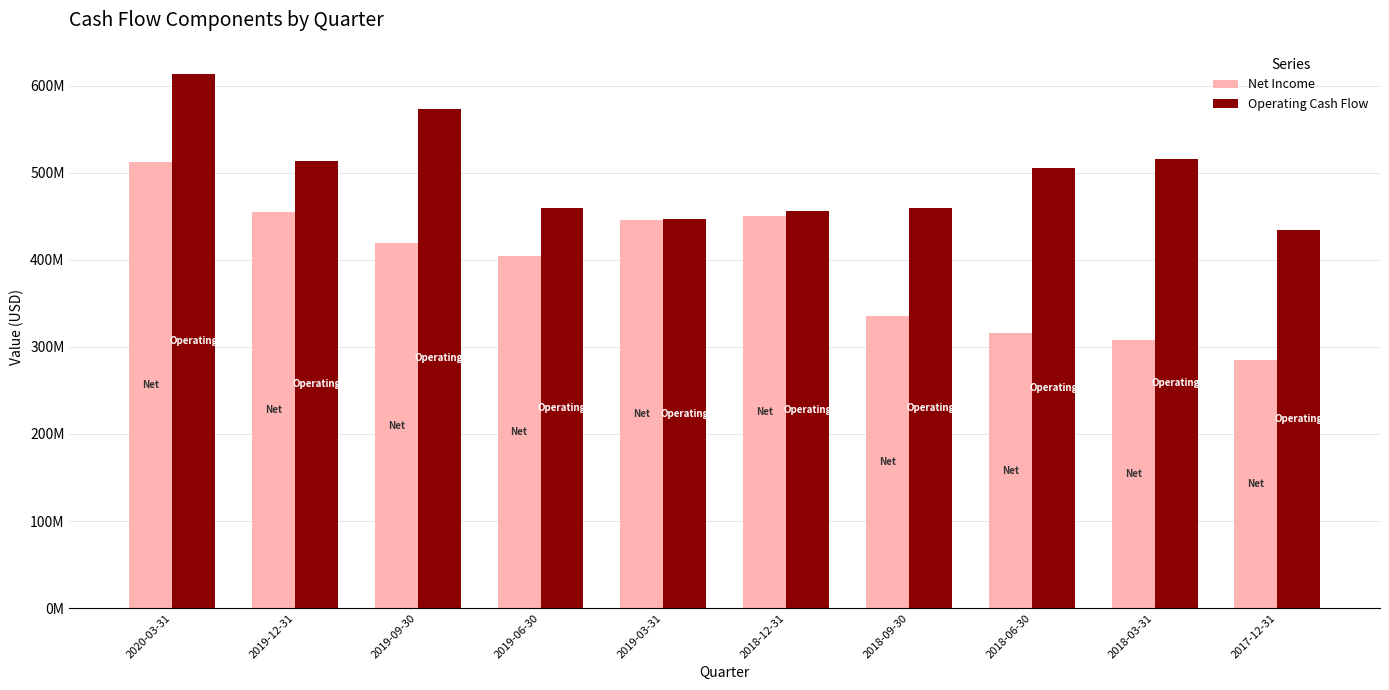

Read the Operating Cash Flow value at 2019-12-31.

513759000